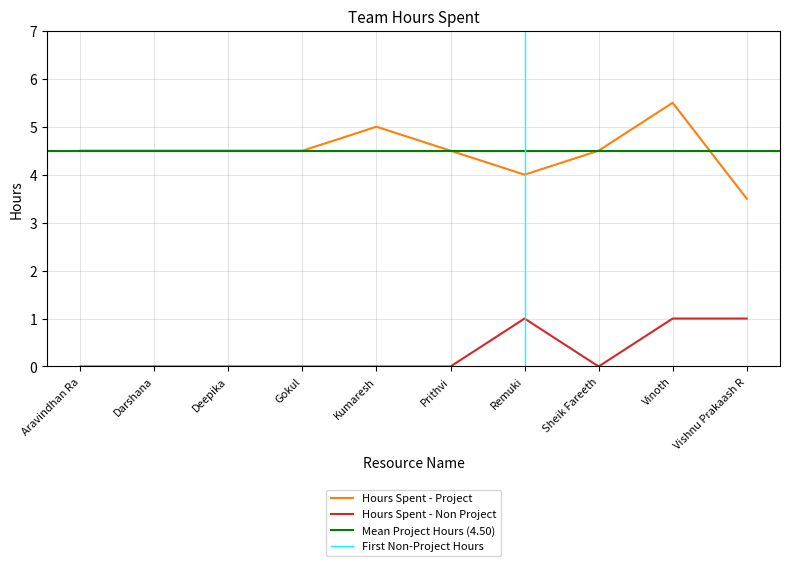

What is the total value across all series at Remuki?

5.0